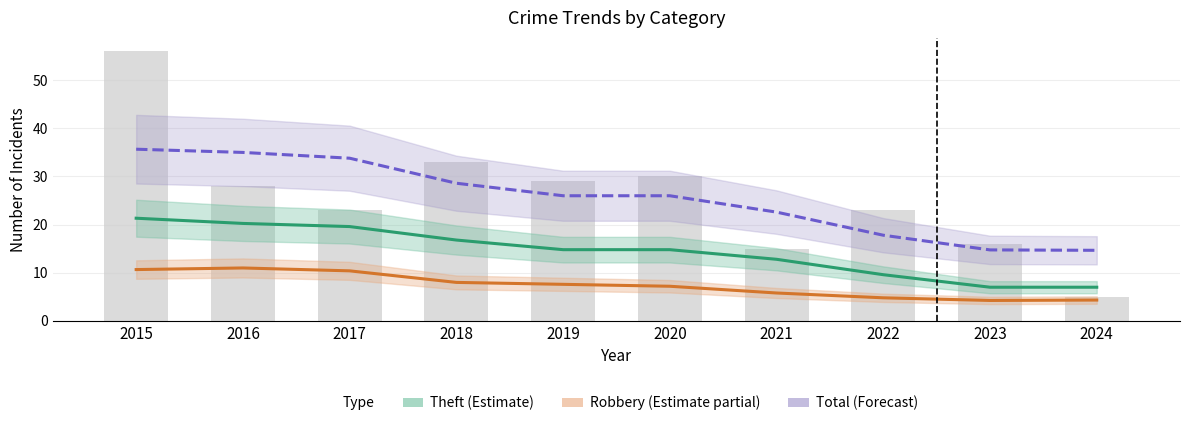

Reading left to right, transcribe all the data shown in this chart.

Robbery (Estimate partial): 2015=10.7	2016=11.0	2017=10.4	2018=8.0	2019=7.6	2020=7.2	2021=5.8	2022=4.8	2023=4.2	2024=4.3
Theft (Estimate): 2015=21.3	2016=20.2	2017=19.6	2018=16.8	2019=14.8	2020=14.8	2021=12.8	2022=9.6	2023=7.0	2024=7.0
Total (Forecast): 2015=35.7	2016=35.0	2017=33.8	2018=28.6	2019=26.0	2020=26.0	2021=22.6	2022=17.8	2023=14.8	2024=14.7
Total: 2015=56.0	2016=28.0	2017=23.0	2018=33.0	2019=29.0	2020=30.0	2021=15.0	2022=23.0	2023=16.0	2024=5.0